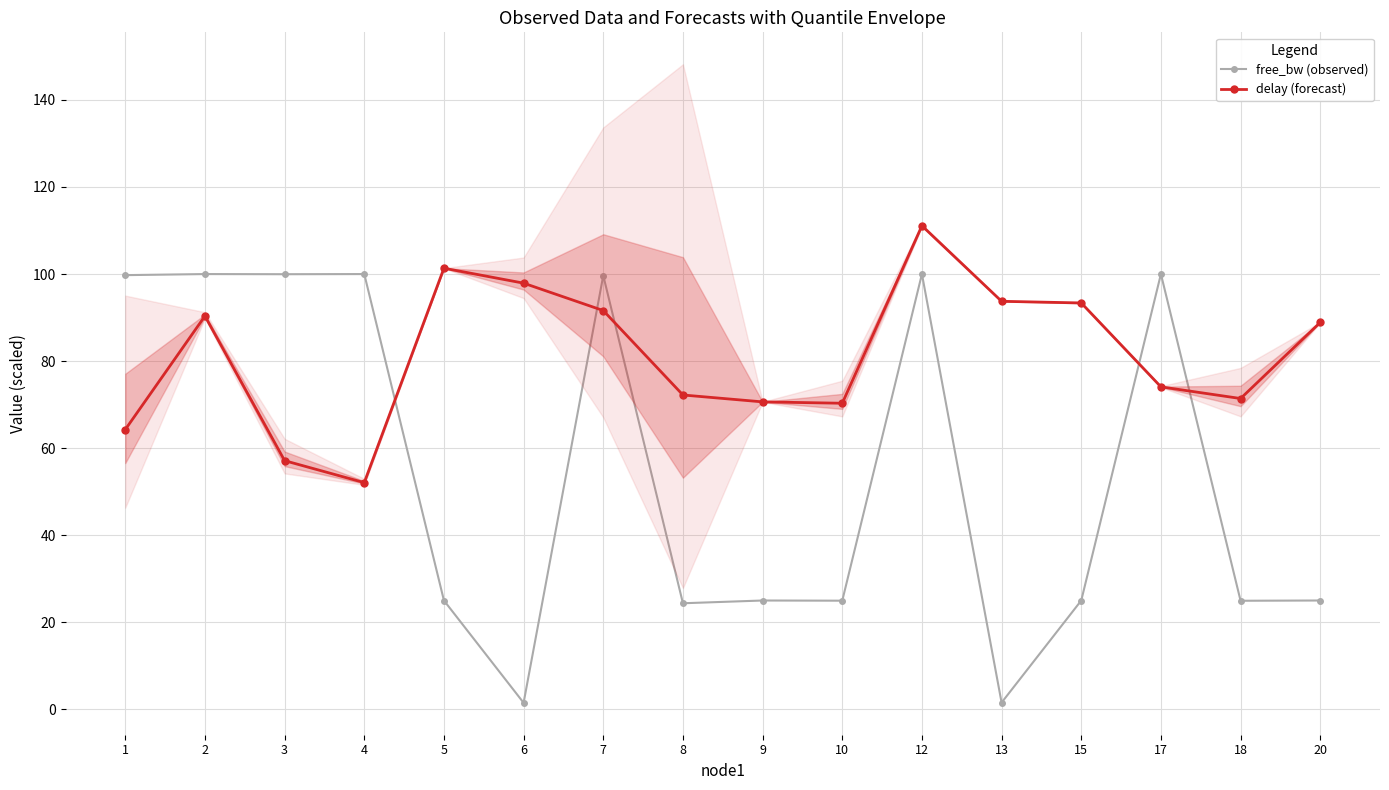

Rank the series at 12 from highest to lowest value.

delay (forecast), free_bw (observed)